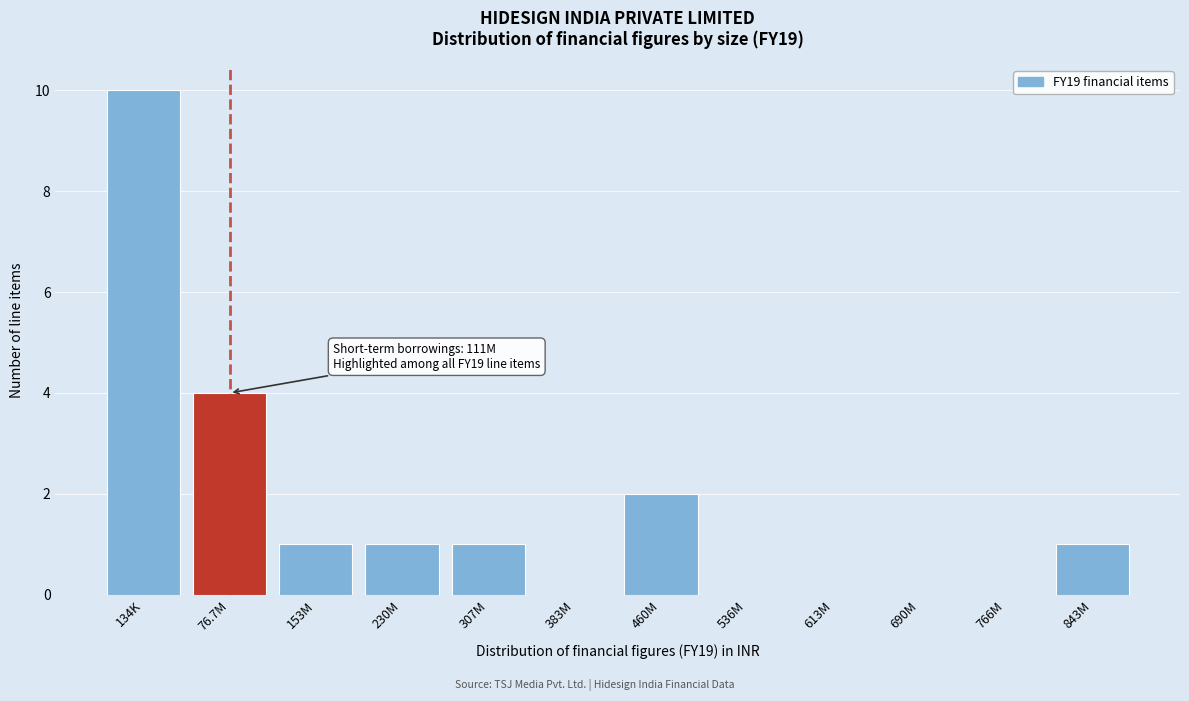

Reading left to right, transcribe all the data shown in this chart.

134K=10	76.7M=4	153M=1	230M=1	307M=1	383M=0	460M=2	536M=0	613M=0	690M=0	766M=0	843M=1